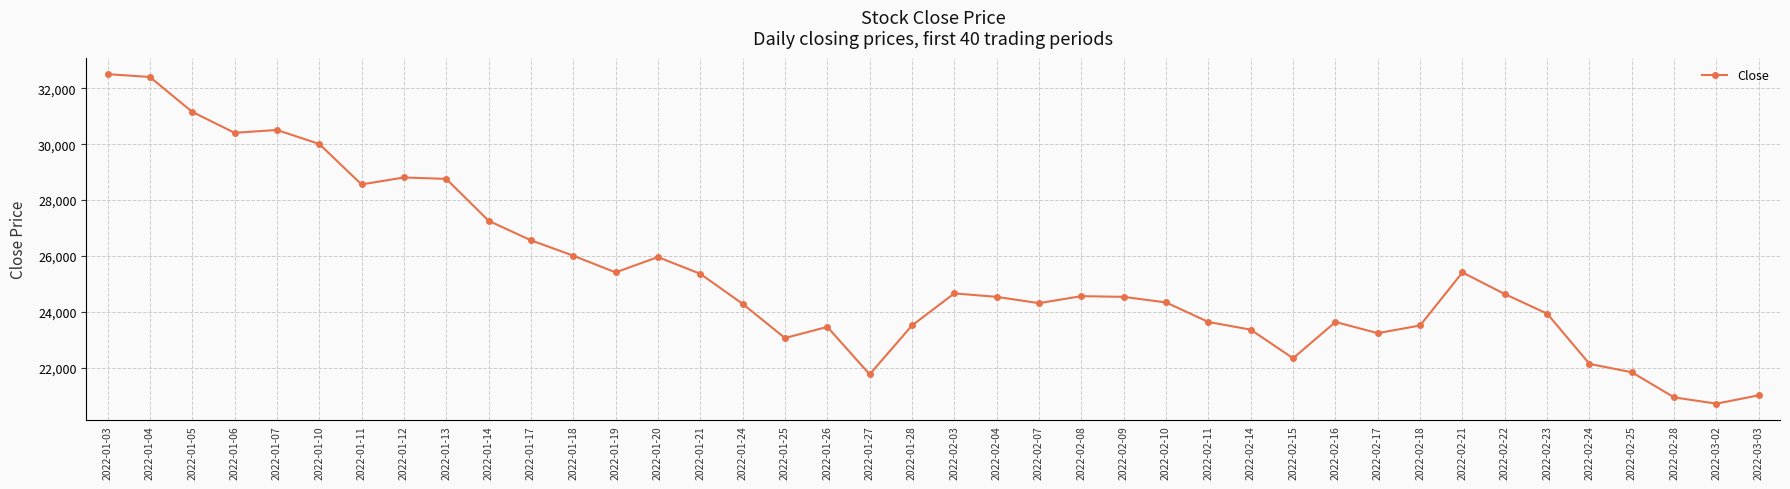

How many data points are less than 24534?

19